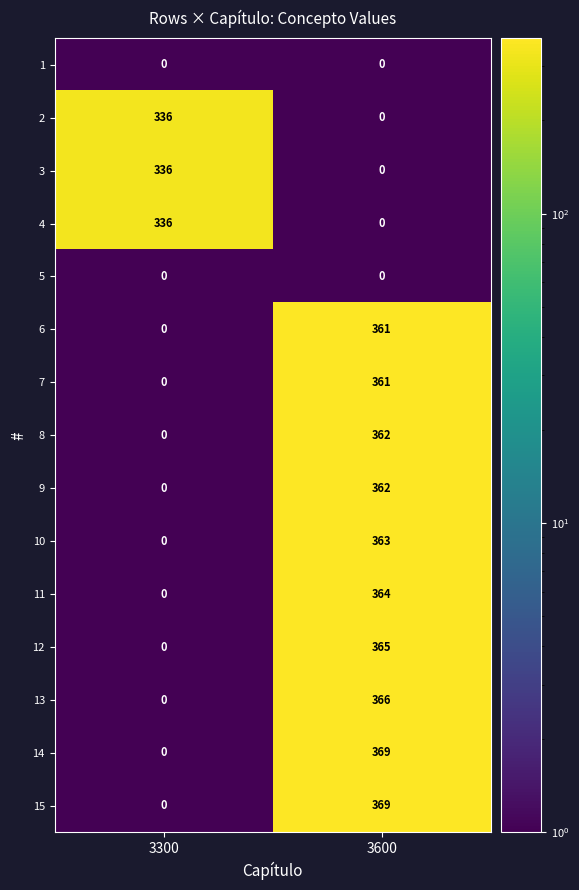

Is it true that 6 equals 121 at 3300?

False